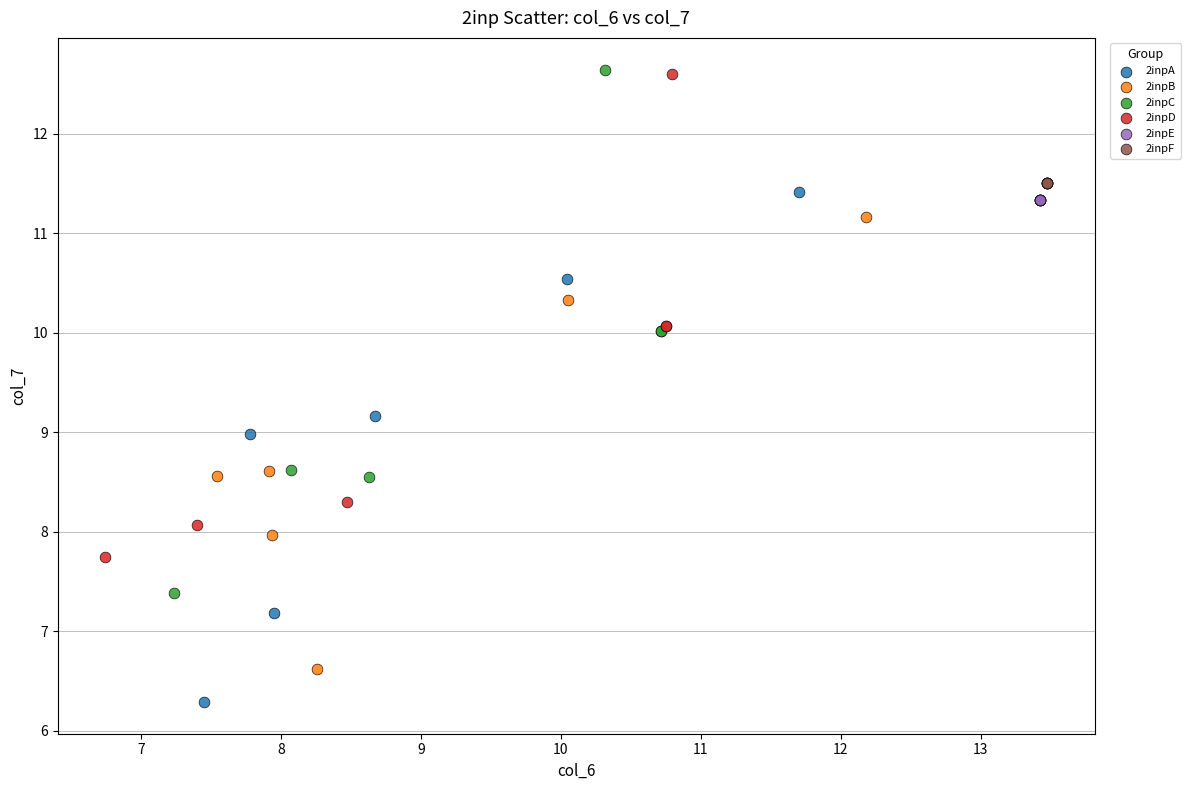

What are all the series names shown in the legend?

2inpA, 2inpB, 2inpC, 2inpD, 2inpE, 2inpF